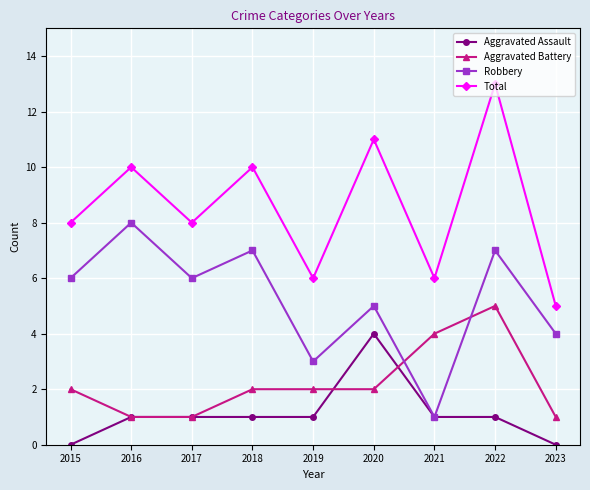

What is the maximum value shown in the chart?

13